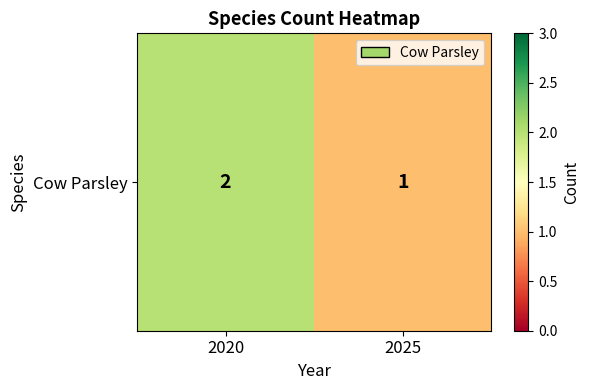

Count the values in the range 1 to 2.

2